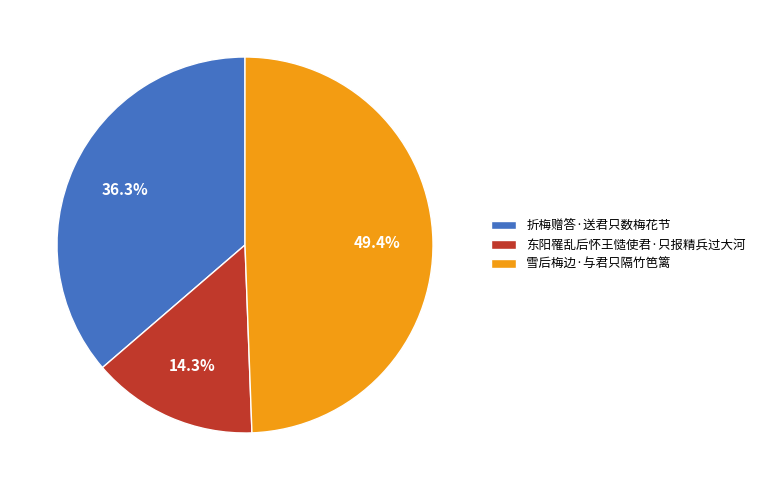

How many segments does this pie chart have?

3